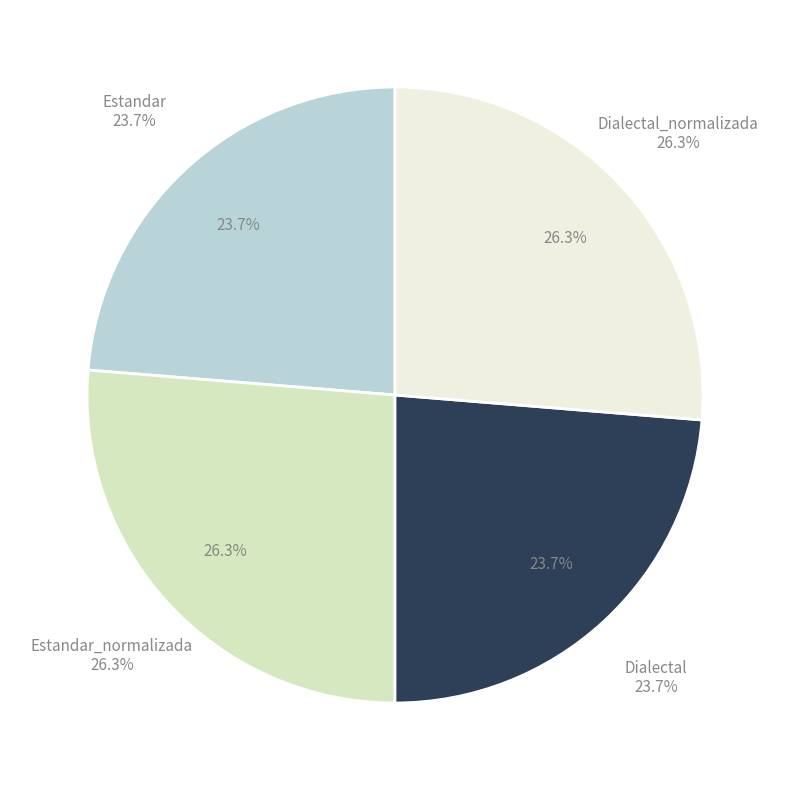

What is the total percentage of Dialectal and Estandar?

47.4%